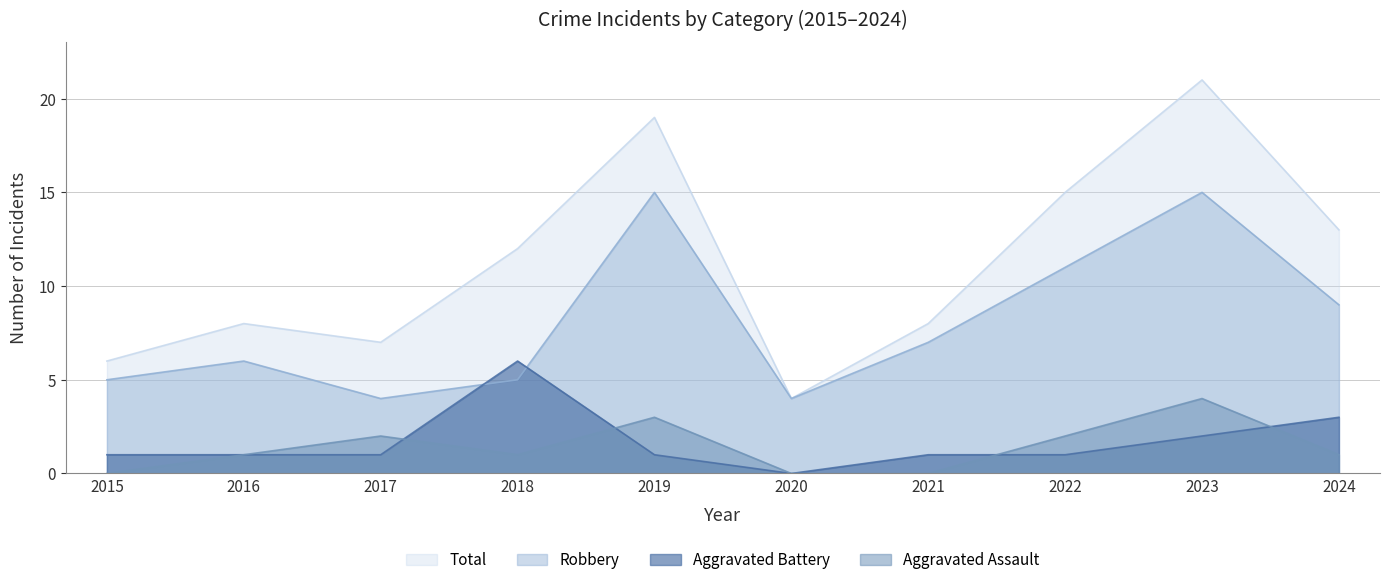

Where does the Aggravated Battery series first go above 1?

2018